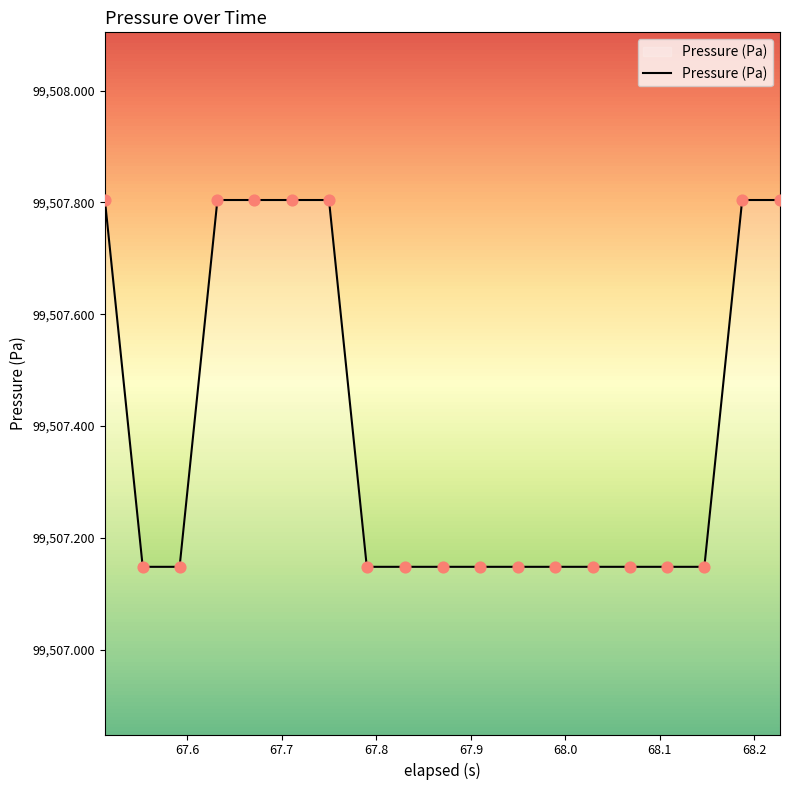

What is the maximum value shown in the chart?

99507.8